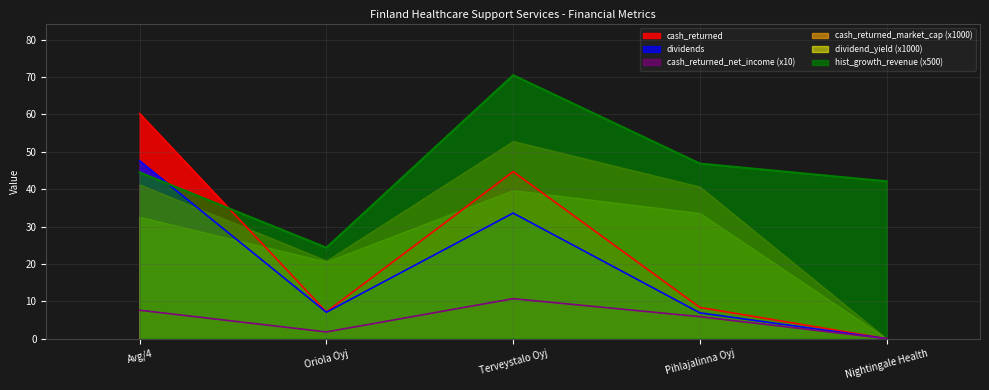

Which series has the largest range (max minus min)?

cash_returned